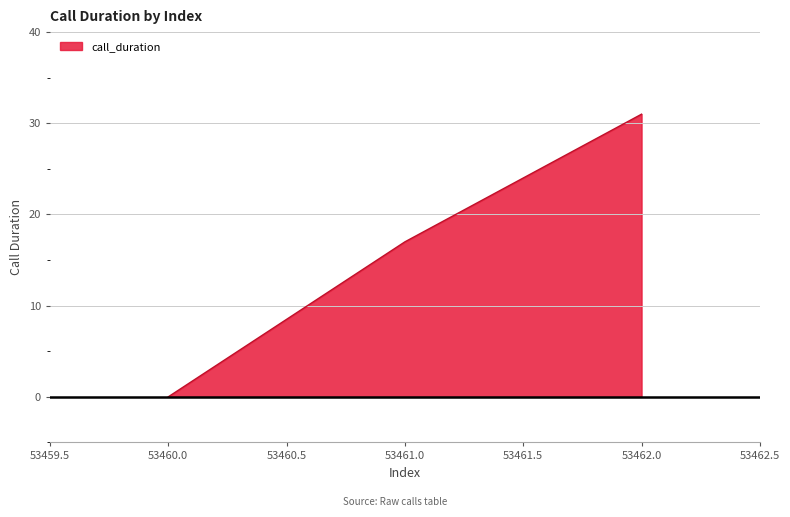

What value does the data have at 53461.0, to the nearest 10?

20